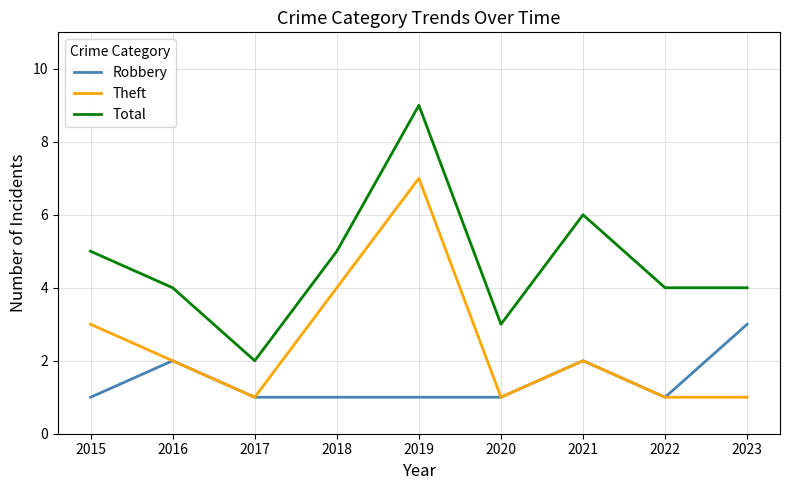

Reading left to right, list all the values displayed in this chart.

Robbery: 2015=1	2016=2	2017=1	2018=1	2019=1	2020=1	2021=2	2022=1	2023=3
Theft: 2015=3	2016=2	2017=1	2018=4	2019=7	2020=1	2021=2	2022=1	2023=1
Total: 2015=5	2016=4	2017=2	2018=5	2019=9	2020=3	2021=6	2022=4	2023=4